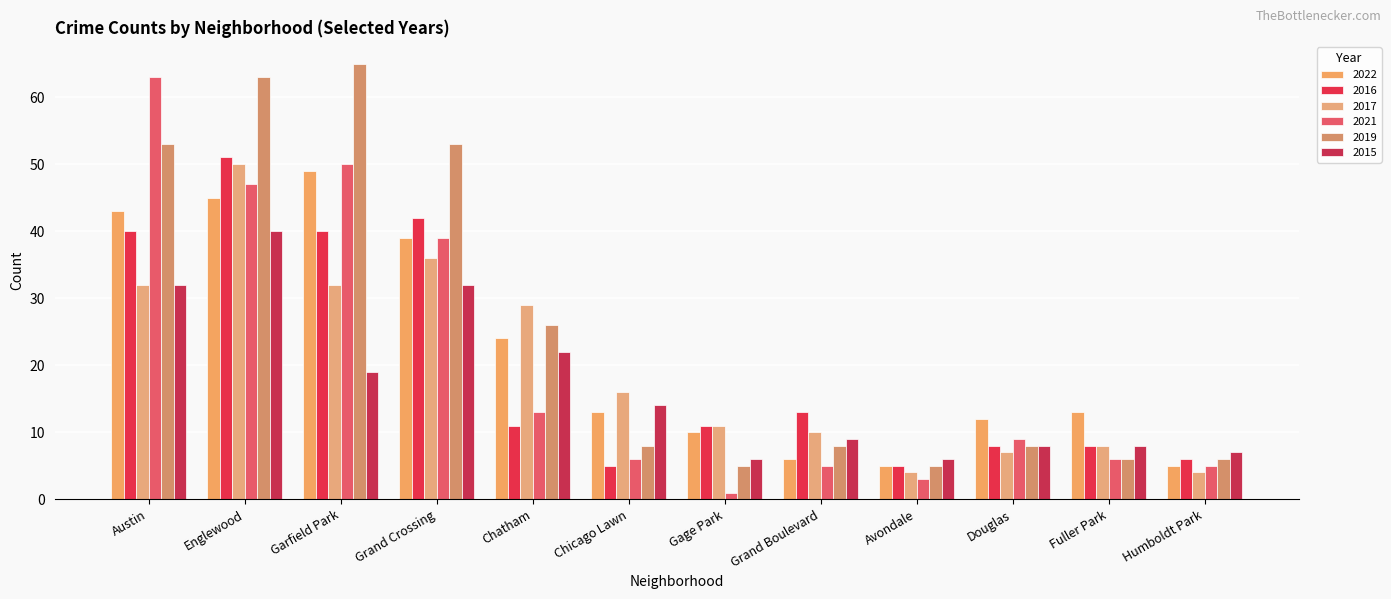

Rank the series by their maximum value, from highest to lowest.

2019, 2021, 2016, 2017, 2022, 2015